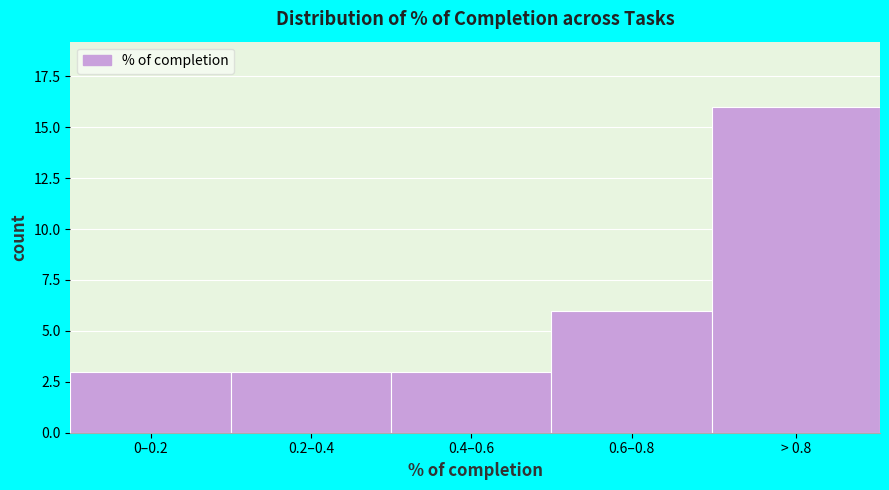

Reading left to right, what are all the values shown in this chart?

0–0.2=3	0.2–0.4=3	0.4–0.6=3	0.6–0.8=6	> 0.8=16